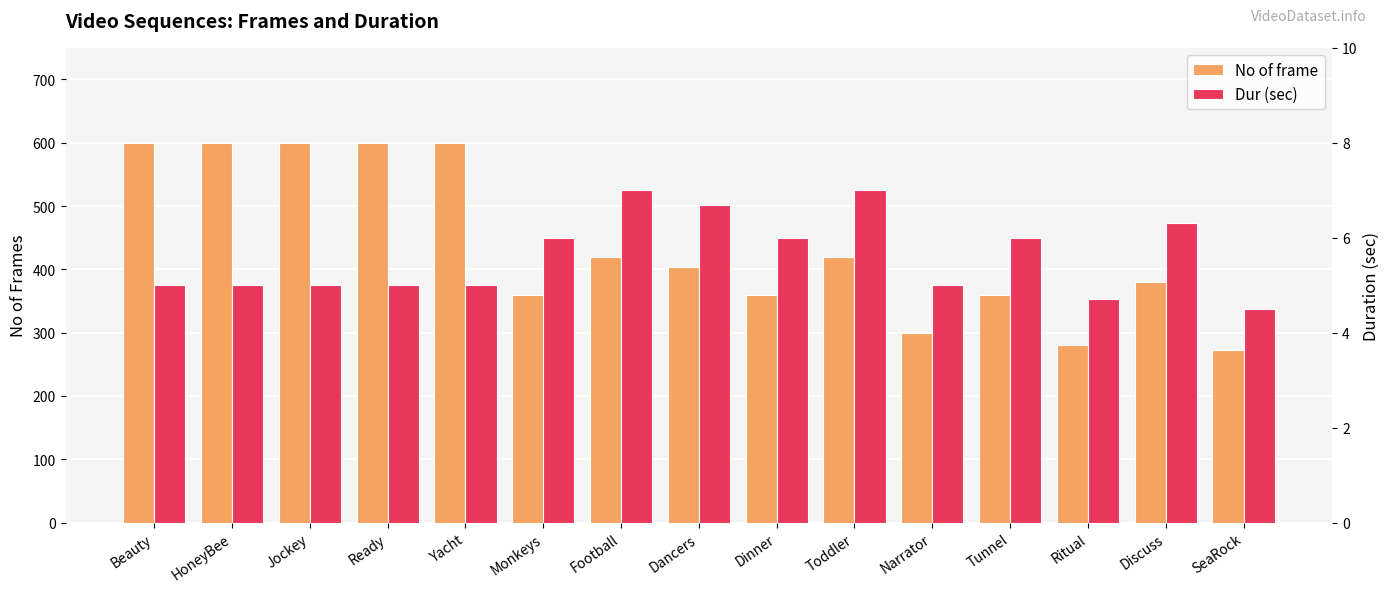

Count the number of categories in the chart.

15